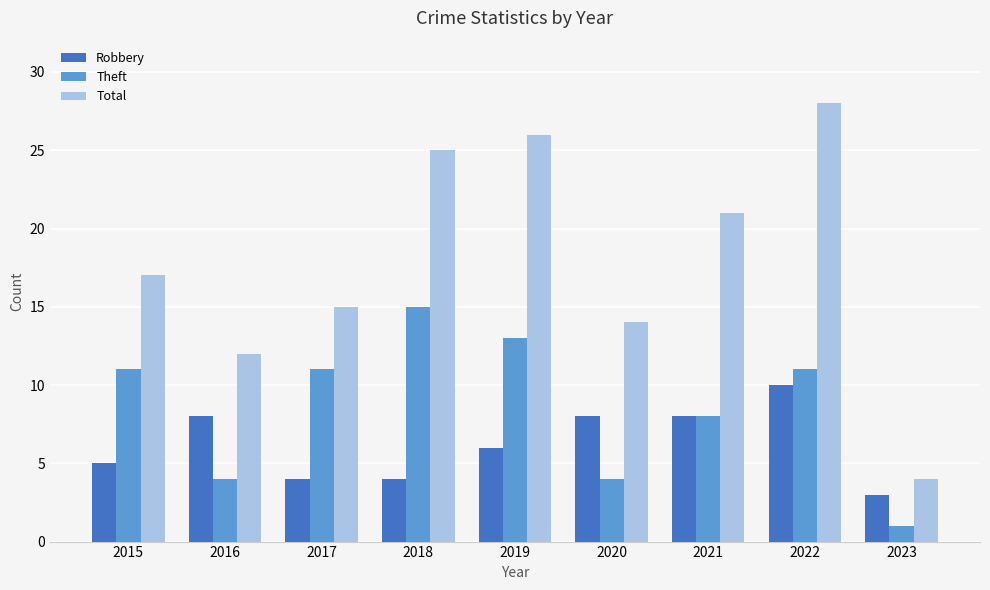

Read the Robbery value at 2017.

4